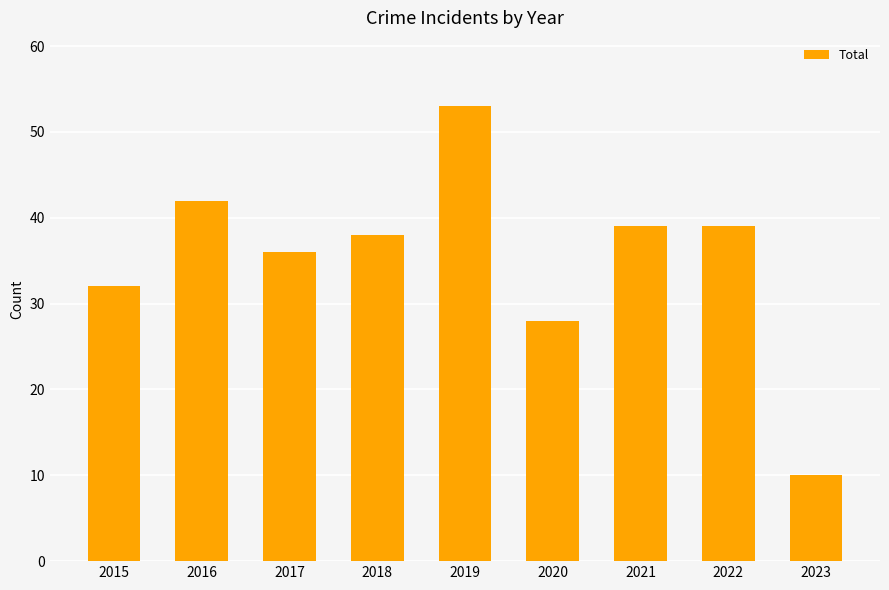

What is the value of the 8th bar from the left?

39